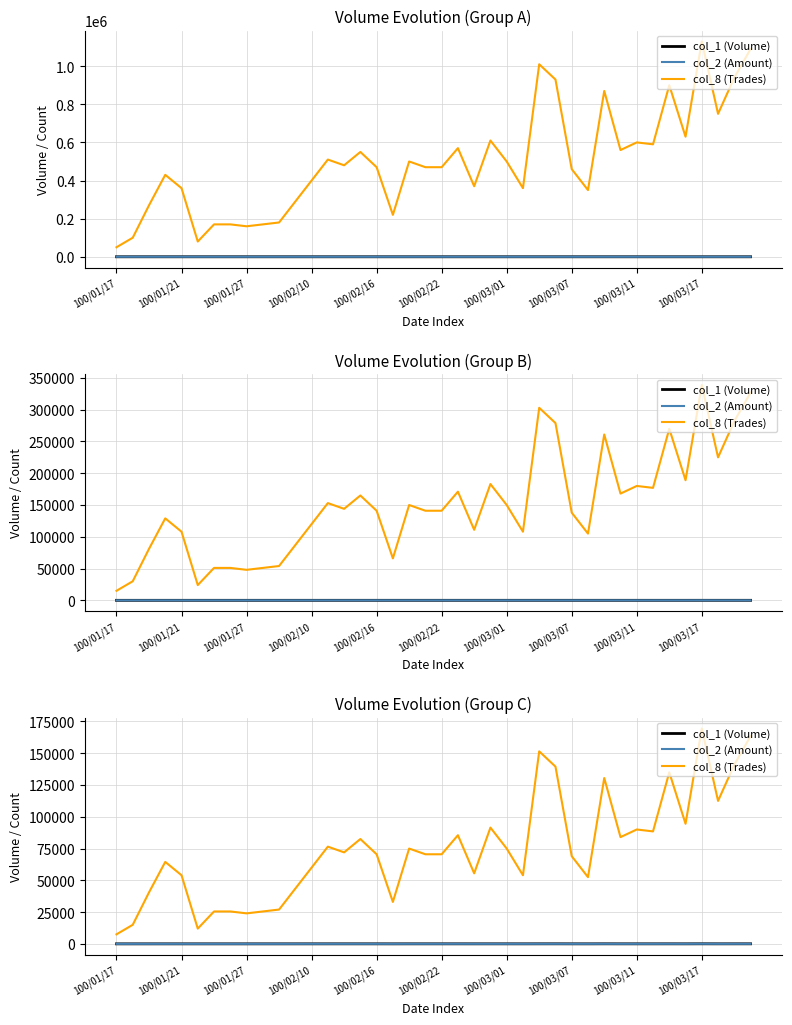

How many data points in col_8 (Trades) are above 70500?

19